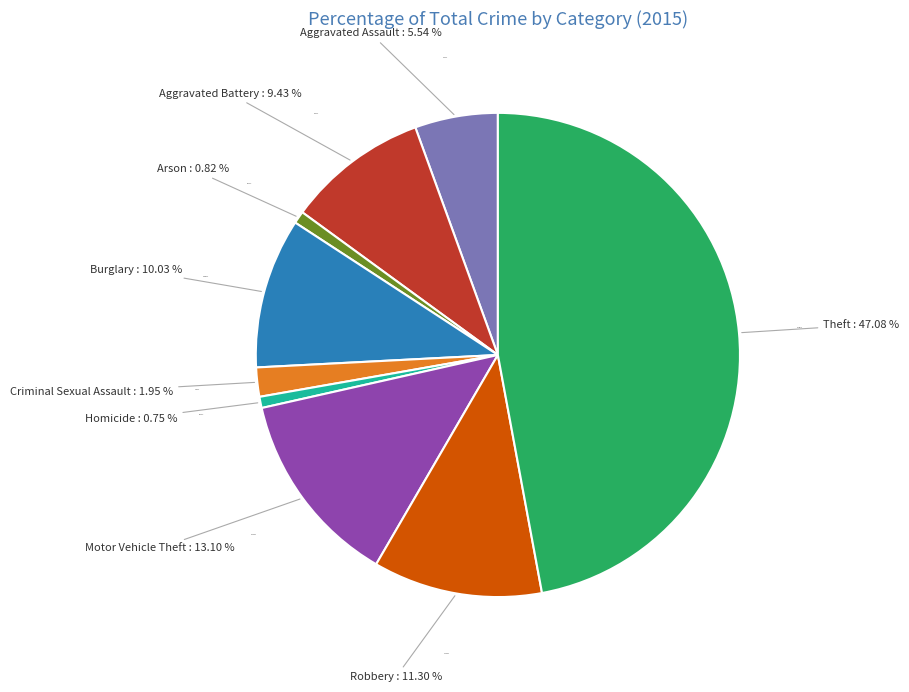

Which category has the smallest portion of the pie?

Homicide